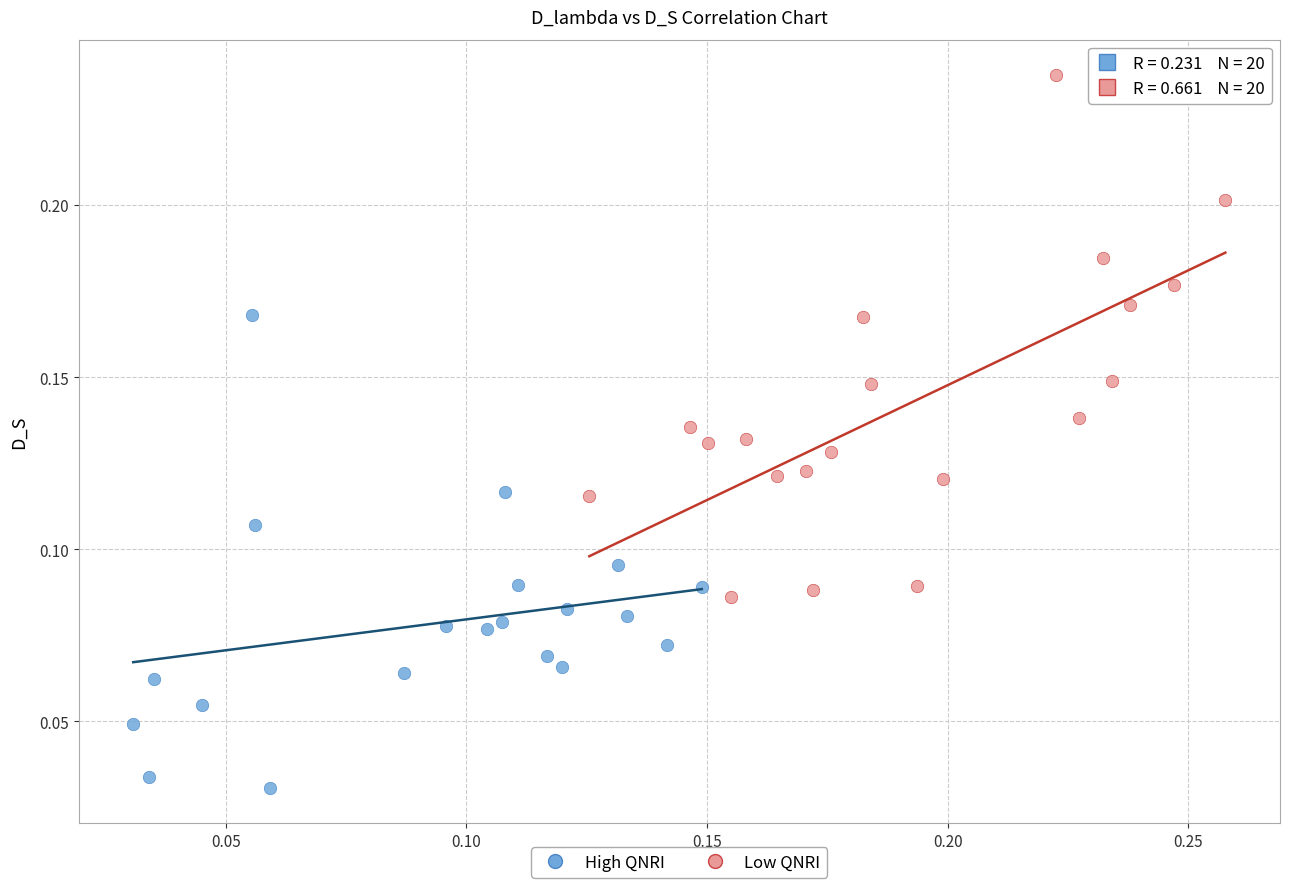

Which series has the widest spread of Y values?

Low QNRI